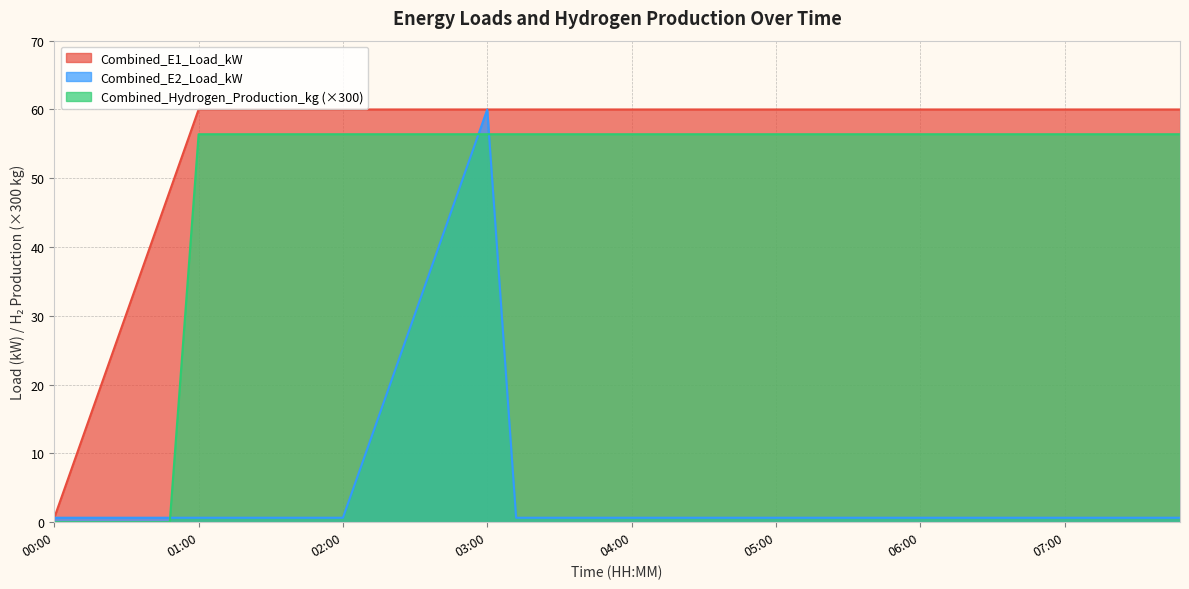

Reading right to left, what are all the values shown in this chart?

Combined_E1_Load_kW: 60.0	60.0	60.0	60.0	60.0	60.0	60.0	60.0	60.0	60.0	60.0	60.0	60.0	60.0	60.0	60.0	60.0	60.0	60.0	60.0	60.0	60.0	60.0	60.0	60.0	60.0	60.0	60.0	60.0	60.0	60.0	60.0	60.0	60.0	60.0	48.1	36.3	24.4	12.5	0.7
Combined_E2_Load_kW: 0.7	0.7	0.7	0.7	0.7	0.7	0.7	0.7	0.7	0.7	0.7	0.7	0.7	0.7	0.7	0.7	0.7	0.7	0.7	0.7	0.7	0.7	0.7	0.7	60.0	48.1	36.3	24.4	12.5	0.7	0.7	0.7	0.7	0.7	0.7	0.7	0.7	0.7	0.7	0.7
Combined_Hydrogen_Production_kg: 56.4	56.4	56.4	56.4	56.4	56.4	56.4	56.4	56.4	56.4	56.4	56.4	56.4	56.4	56.4	56.4	56.4	56.4	56.4	56.4	56.4	56.4	56.4	56.4	56.4	56.4	56.4	56.4	56.4	56.4	56.4	56.4	56.4	56.4	56.4	0.0	0.0	0.0	0.0	0.0